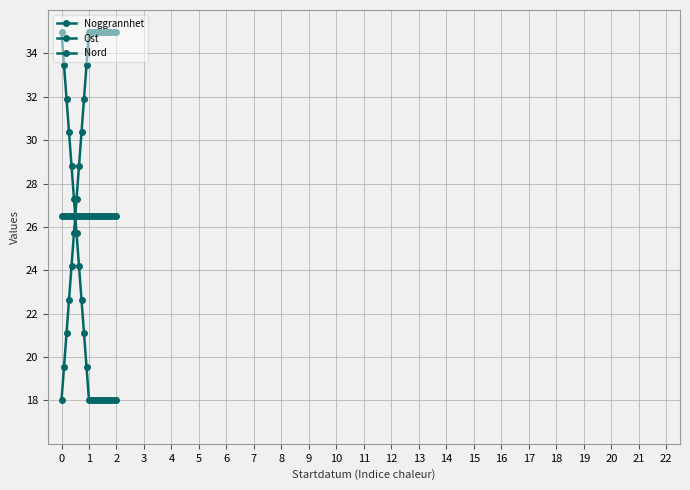

How many series are shown in this chart?

3